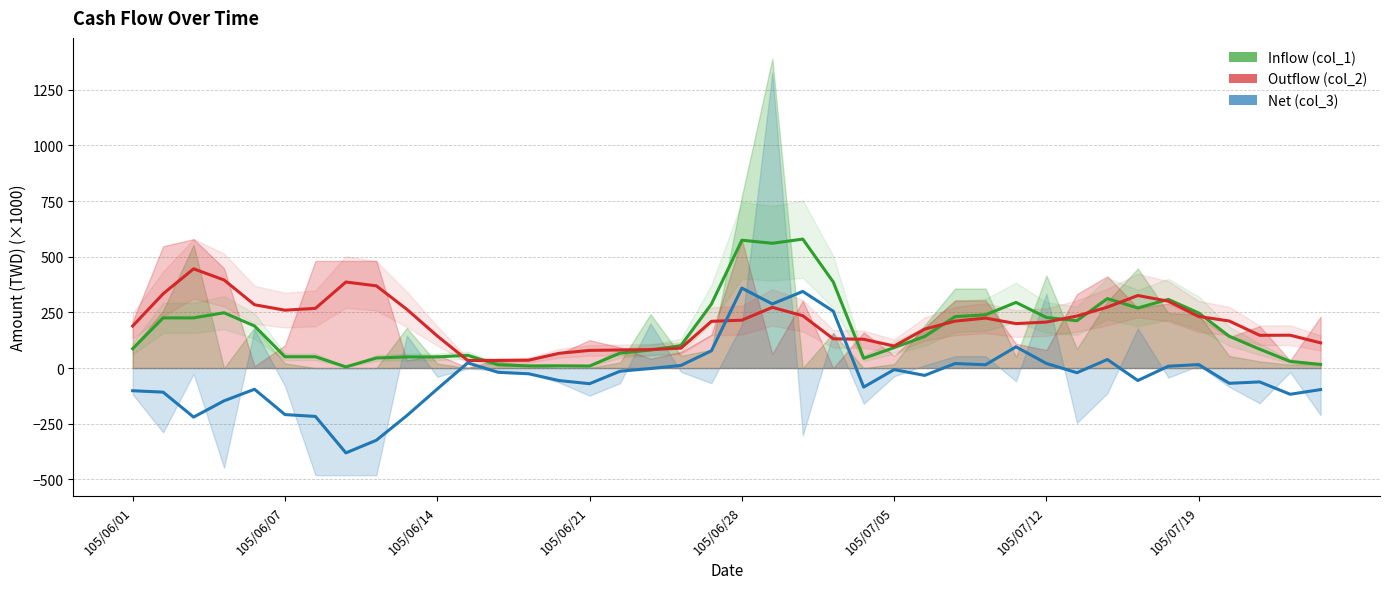

True or false: Net (col_3) and Inflow (col_1) cross at least once.

False